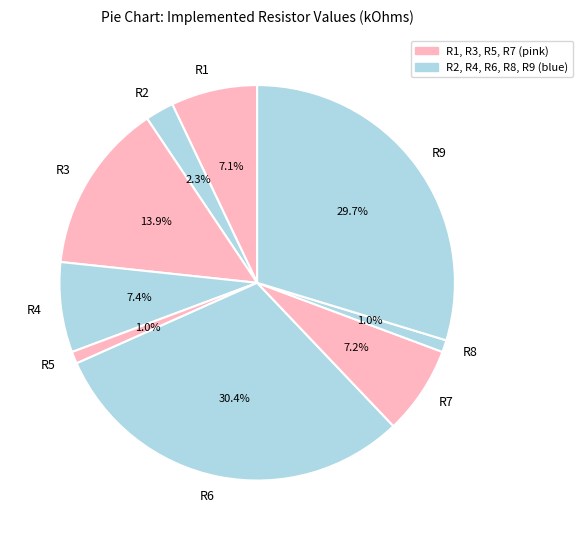

To the nearest percent, what percentage of the pie is R2?

2%